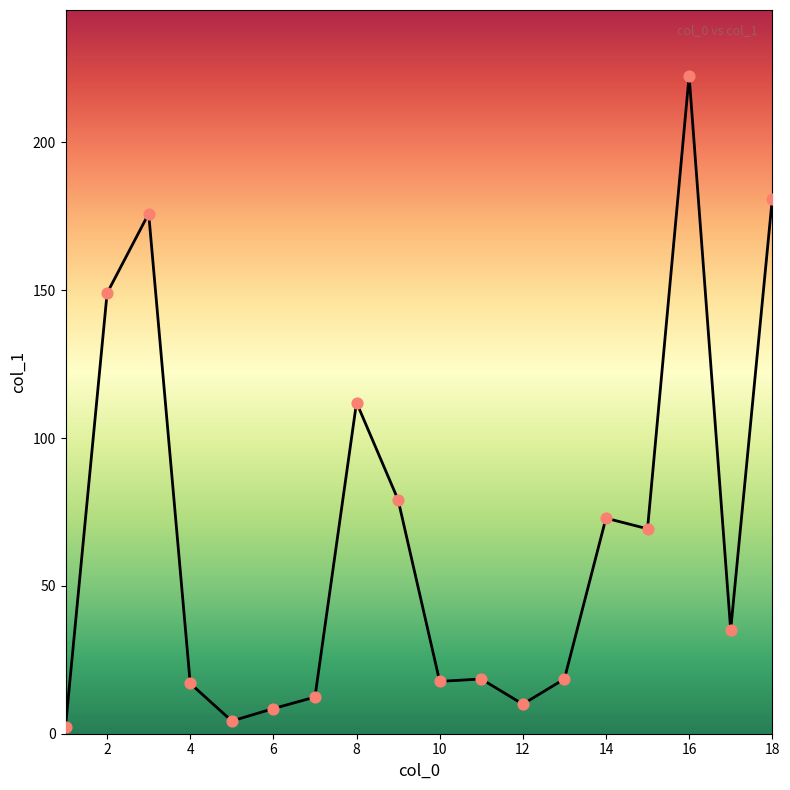

What is the maximum value shown in the chart?

222.5